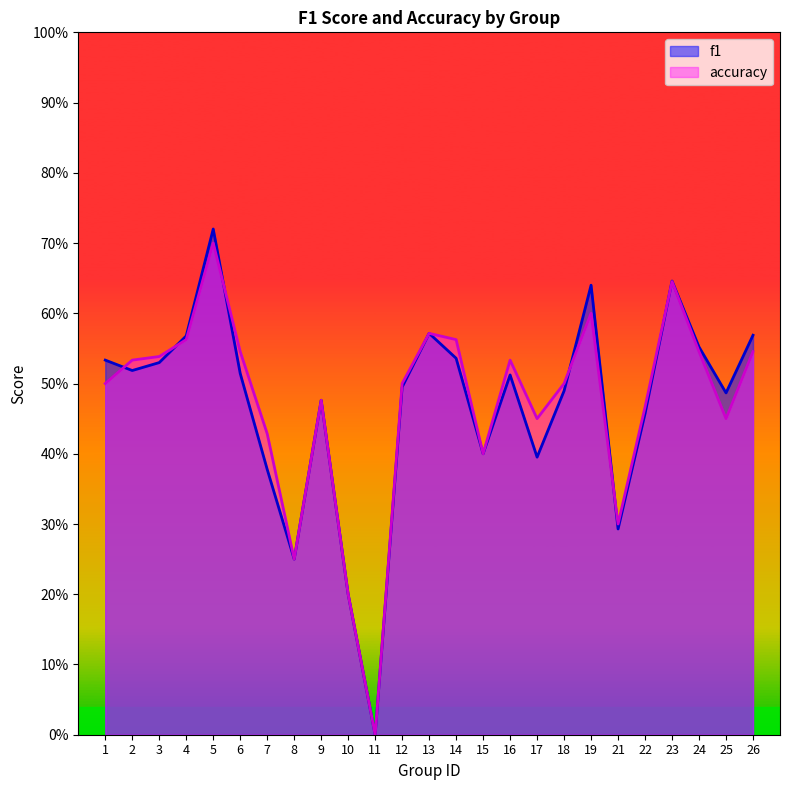

What is the highest value of the accuracy series?

0.7